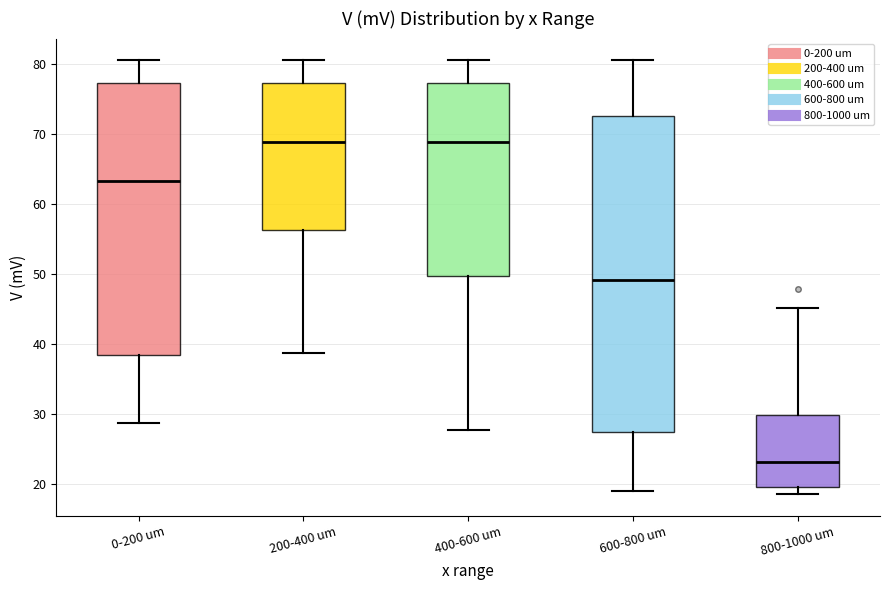

Reading left to right, transcribe this box plot: for each box, give where its median line is, the range the box spans, and where its two whiskers end, as read against the y-axis. The values are not printed on the chart, so give them approximately, as read against the axis.

0-200 um: median 63, box 38 to 77, whiskers 29 to 81
200-400 um: median 69, box 56 to 77, whiskers 39 to 81
400-600 um: median 69, box 50 to 77, whiskers 28 to 81
600-800 um: median 49, box 27 to 73, whiskers 19 to 81
800-1000 um: median 23, box 20 to 30, whiskers 19 to 45